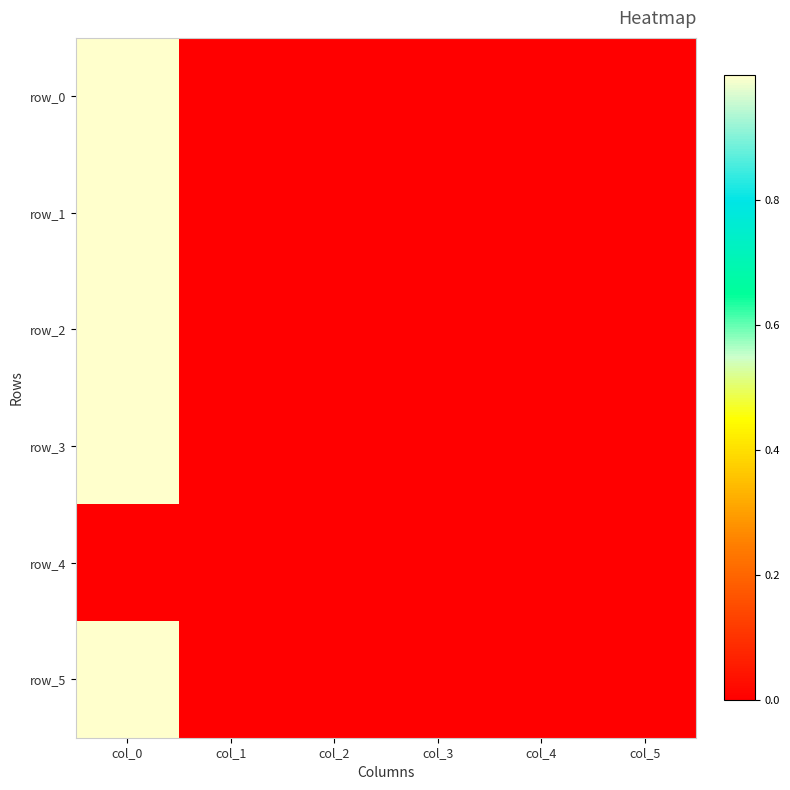

At which category is the sum across all series the highest?

col_0